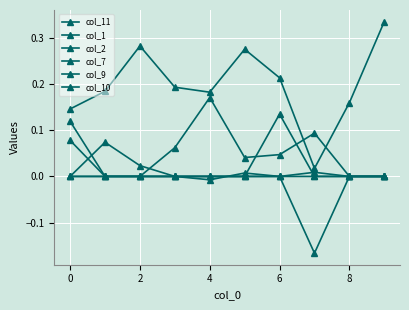

Is this an area chart (filled region under the line)?

No